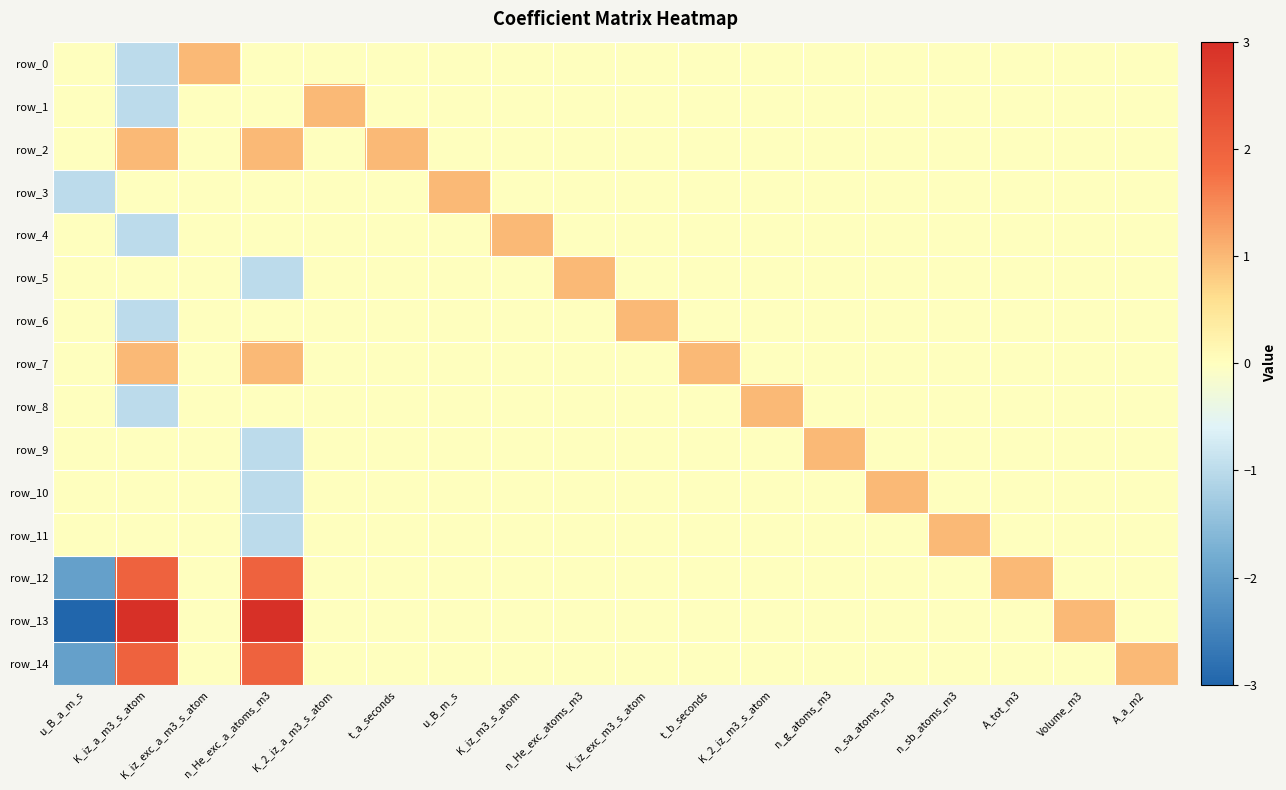

What is the lowest value of the row_12 series?

-2